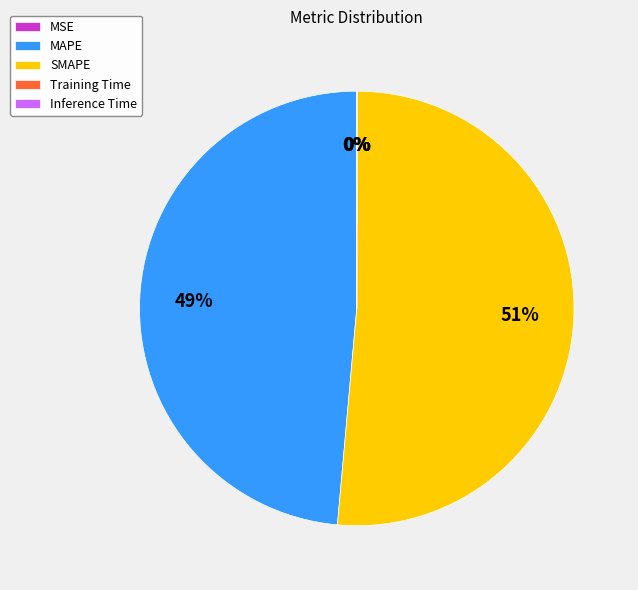

Which category has the biggest portion of the pie?

SMAPE